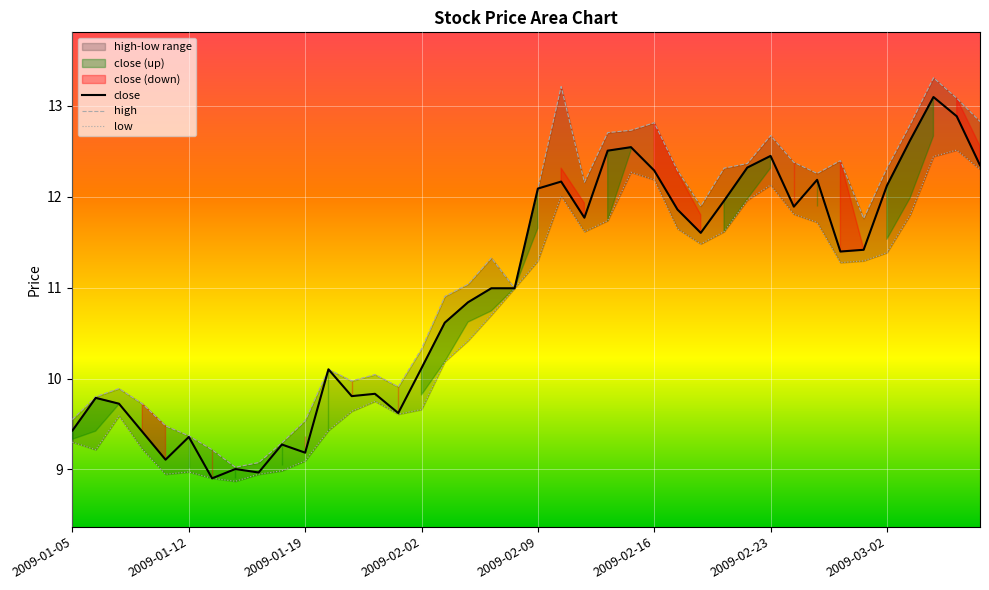

Which has a higher value, 26 or 28?

28